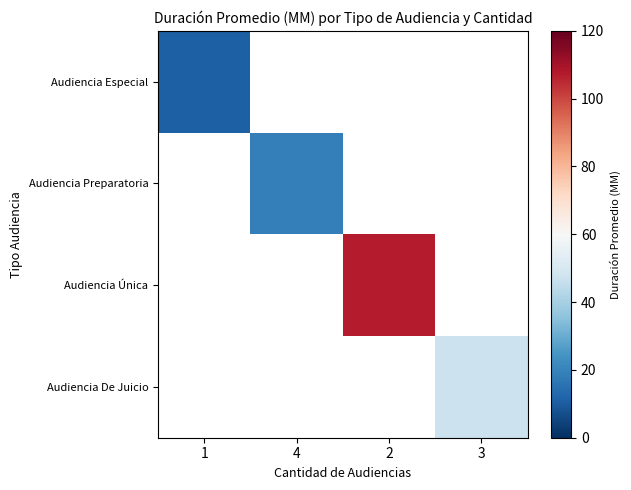

List the labels in order of Audiencia Especial value, smallest first.

1, 4, 2, 3